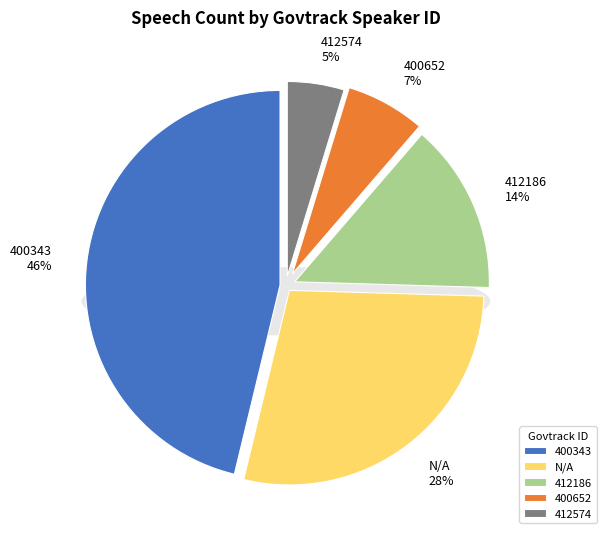

What is the largest slice in the pie chart?

400343